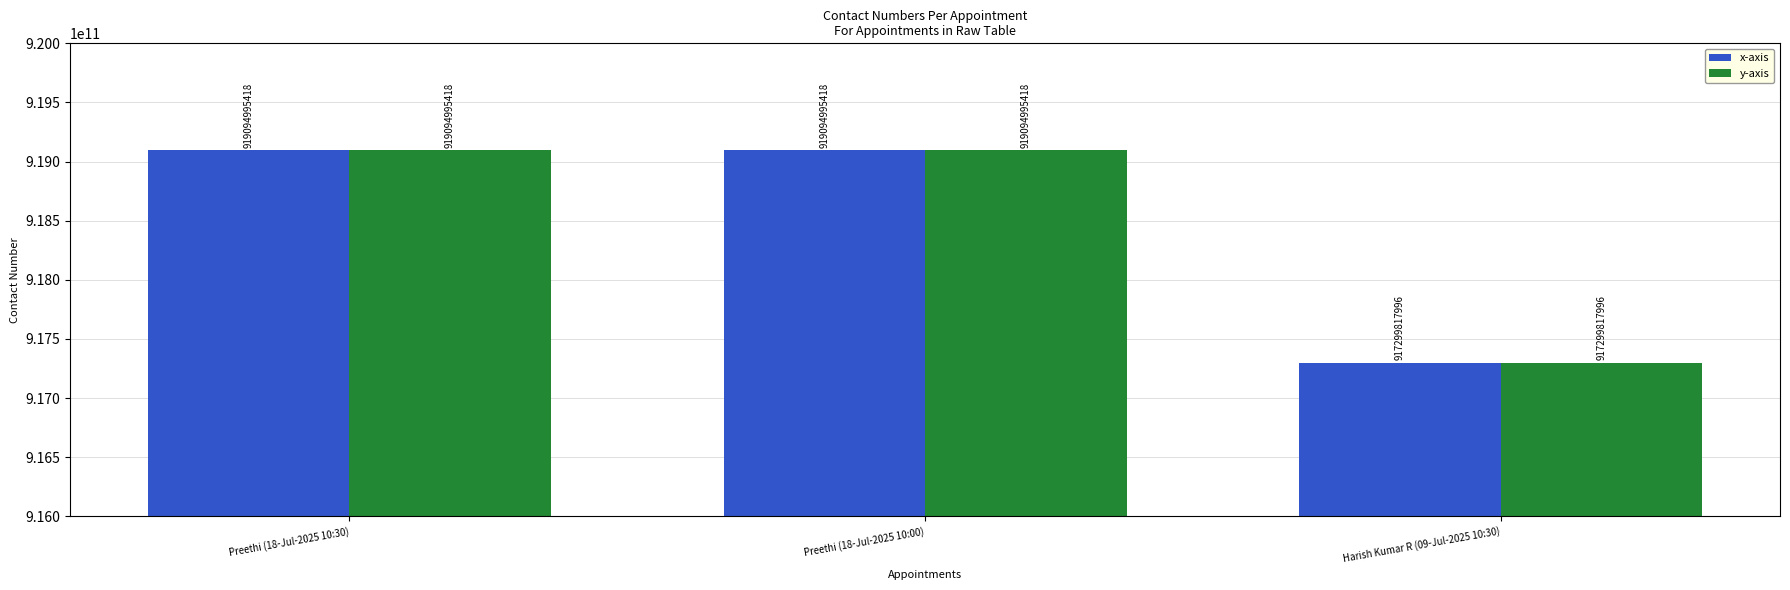

What is the maximum value for y-axis?

919094995418